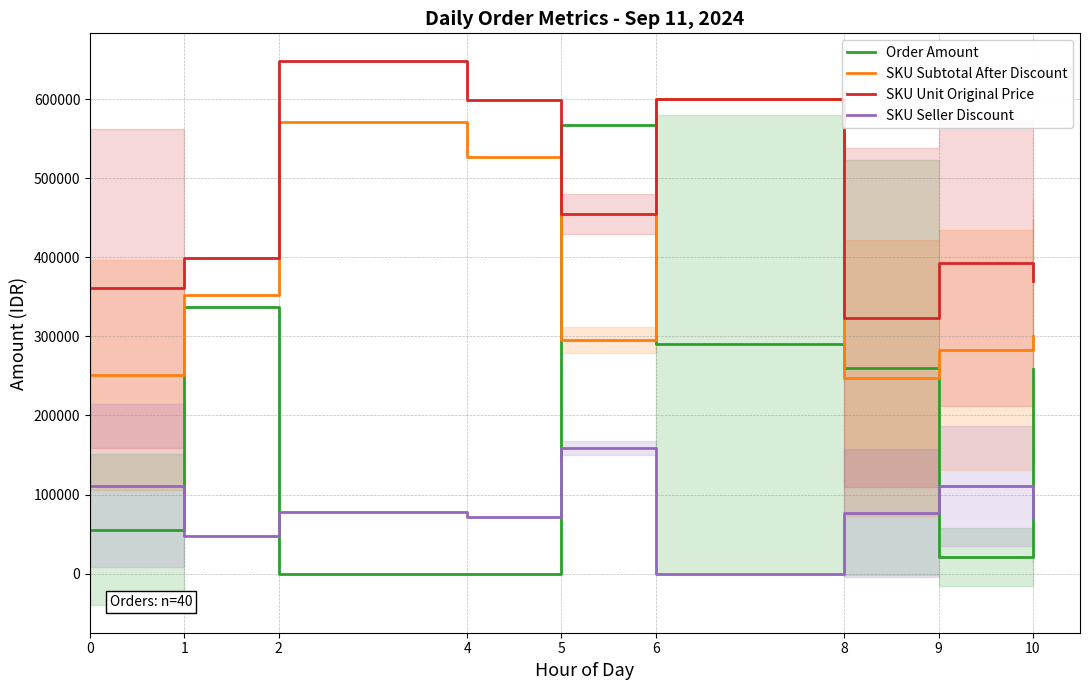

Reading left to right, extract all data points from this chart.

Order Amount: 0=55159.5	1=336871.0	2=0.0	4=0.0	5=567404.0	6=289828.5	8=260639.6	9=21136.8	10=258488.4
SKU Subtotal After Discount: 0=250910.0	1=351824.0	2=571120.0	4=527120.0	5=295620.0	6=599800.0	8=247418.5	9=282436.0	10=300738.0
SKU Unit Original Price: 0=360700.0	1=399800.0	2=649000.0	4=599000.0	5=454800.0	6=599800.0	8=323806.2	9=392950.0	10=369944.4
SKU Seller Discount: 0=110840.0	1=47976.0	2=77880.0	4=71880.0	5=159180.0	6=0.0	8=76387.8	9=110514.0	10=70362.0